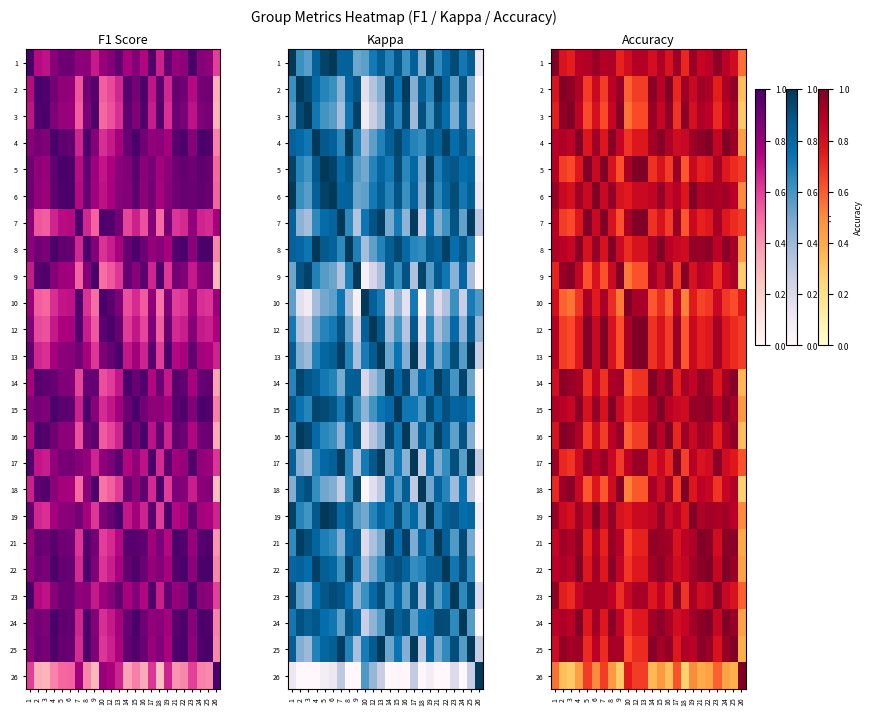

What is the average value of the 26 series?

0.5